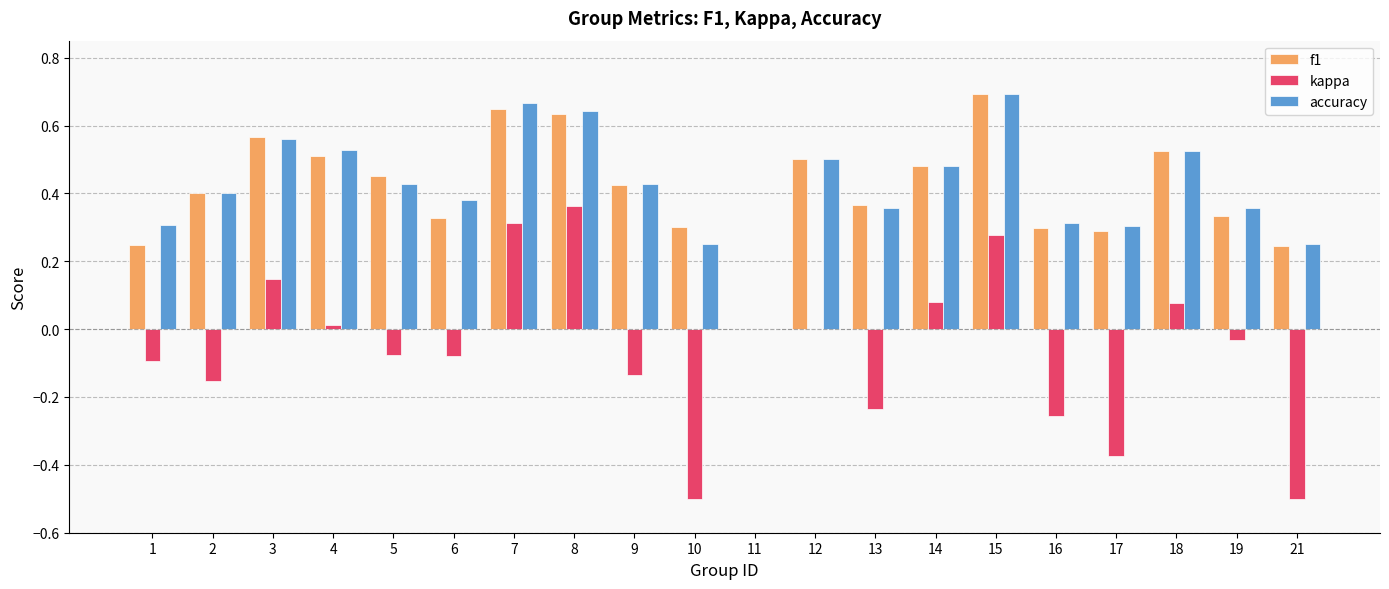

Is it true that accuracy equals 0.7 at 7?

True